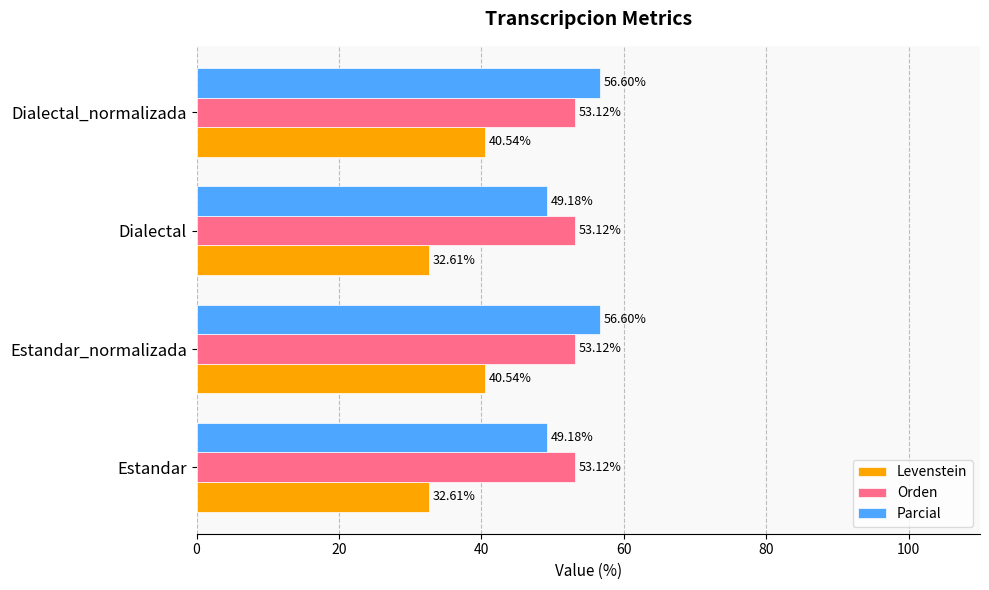

Between Estandar and Dialectal_normalizada, which series saw the biggest shift?

Levenstein